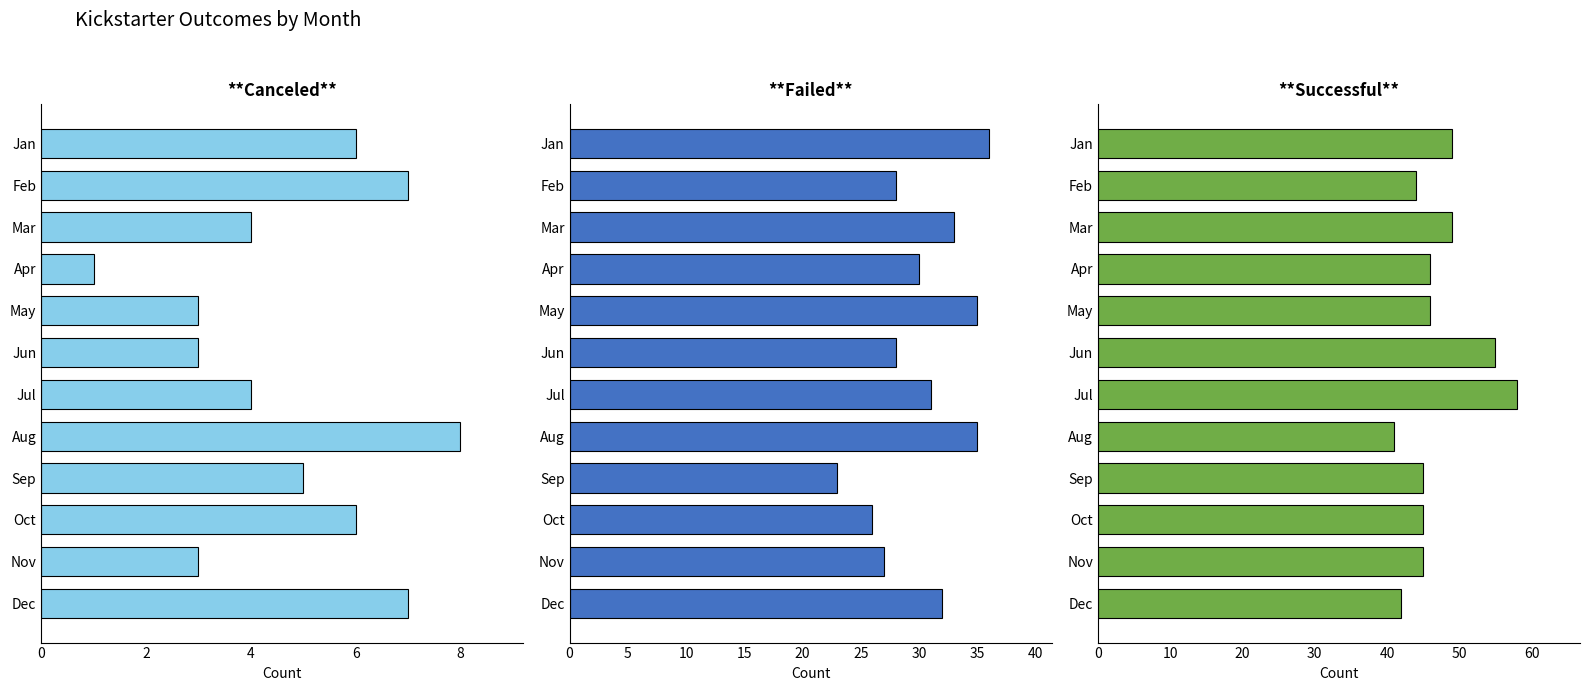

What is the maximum value for successful?

58